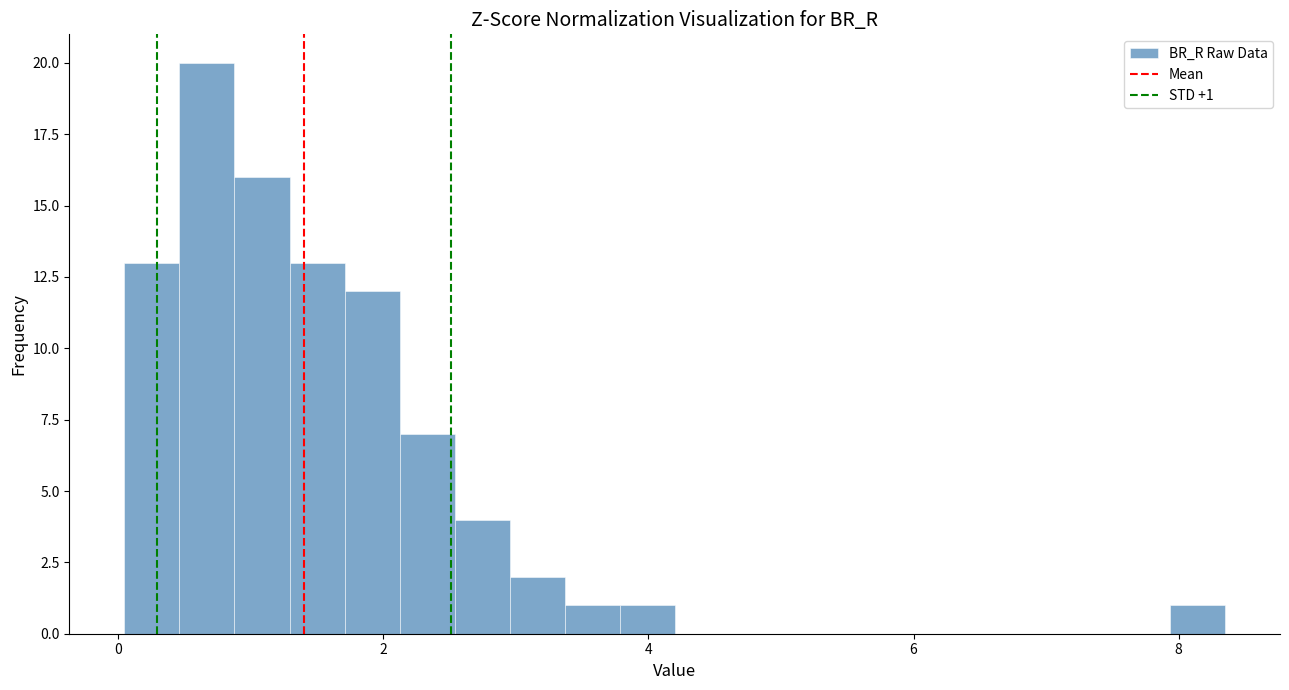

Read against the x-axis, roughly where is the centre of the tallest bar?

0.6